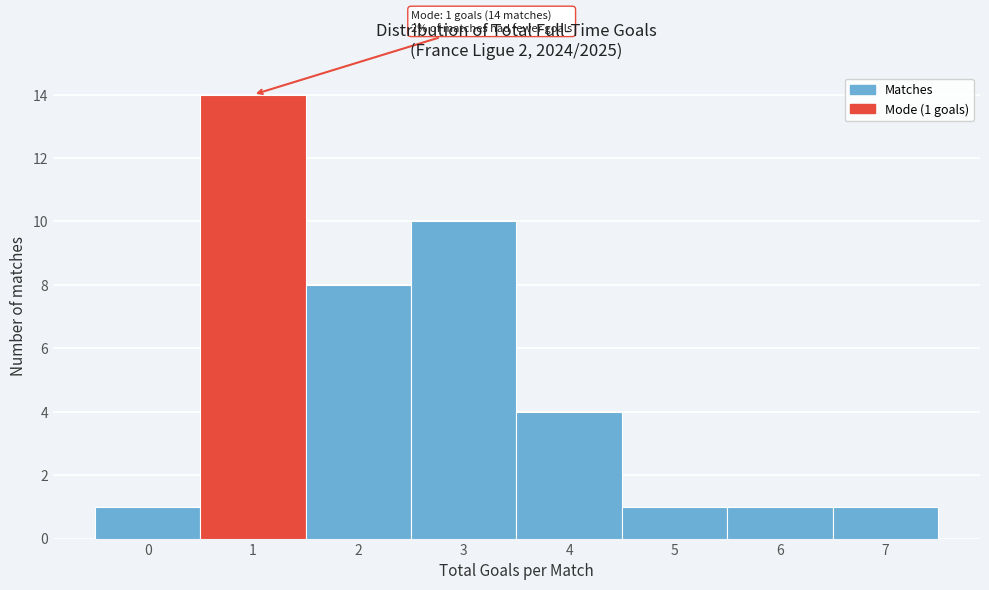

Over which range of the x-axis is the bar tallest?

0.5 to 1.5